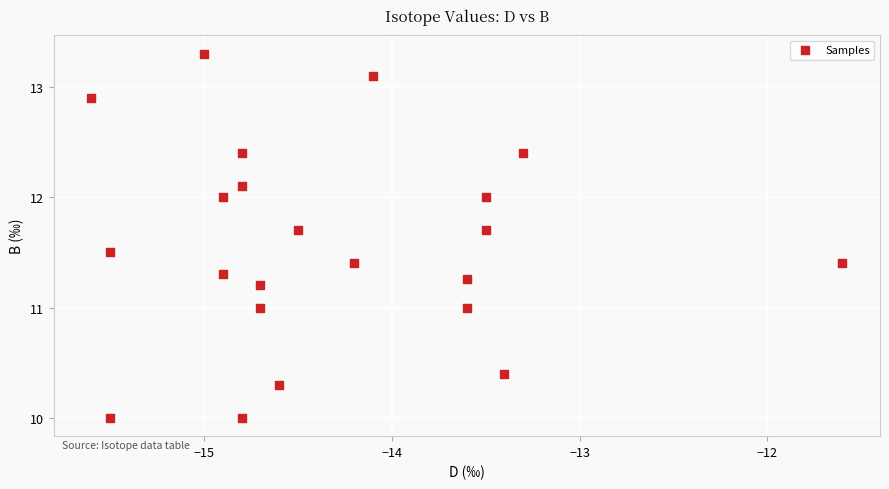

What is the range of Y values (max minus min)?

3.3